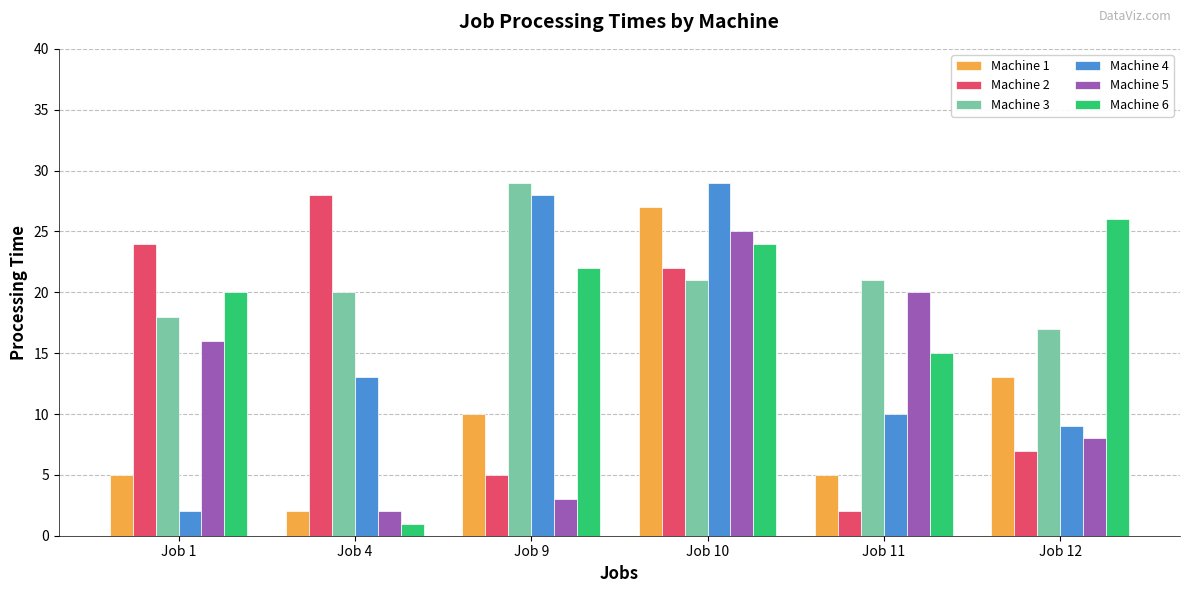

What is the difference between the maximum and minimum values in the Machine 2 series?

26